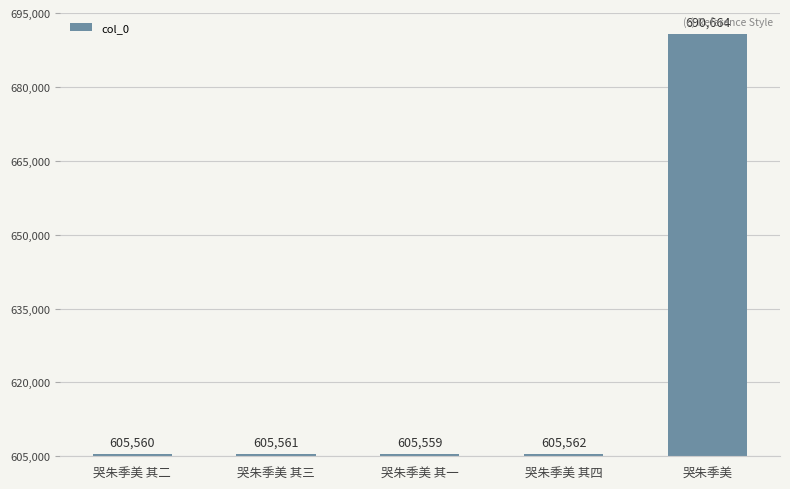

What is the greatest value displayed?

690664